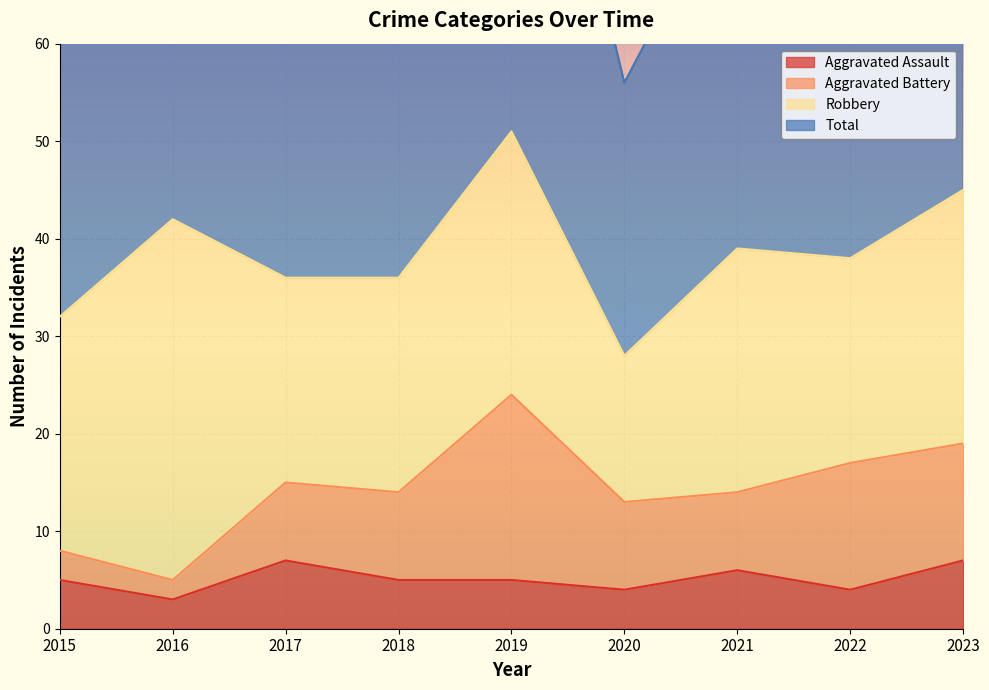

What is the sum of all Aggravated Assault values?

46